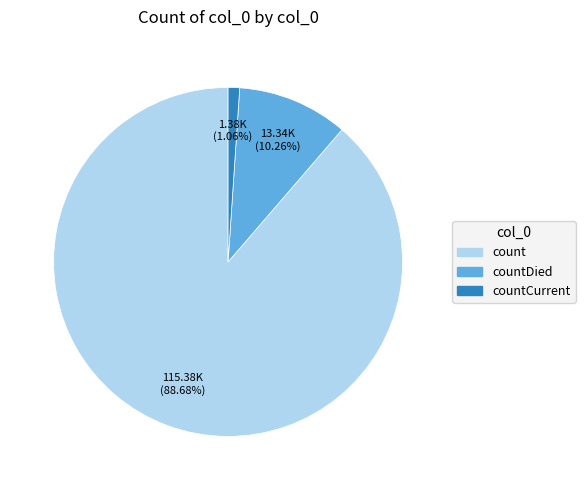

Is there a majority slice in this chart?

Yes